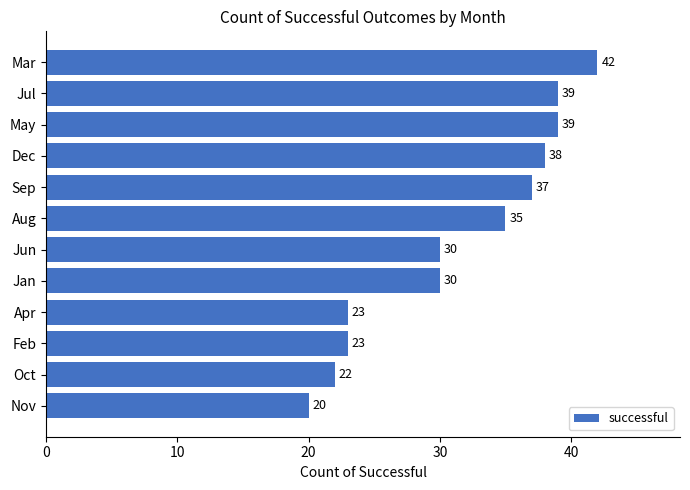

What is the average value?

32